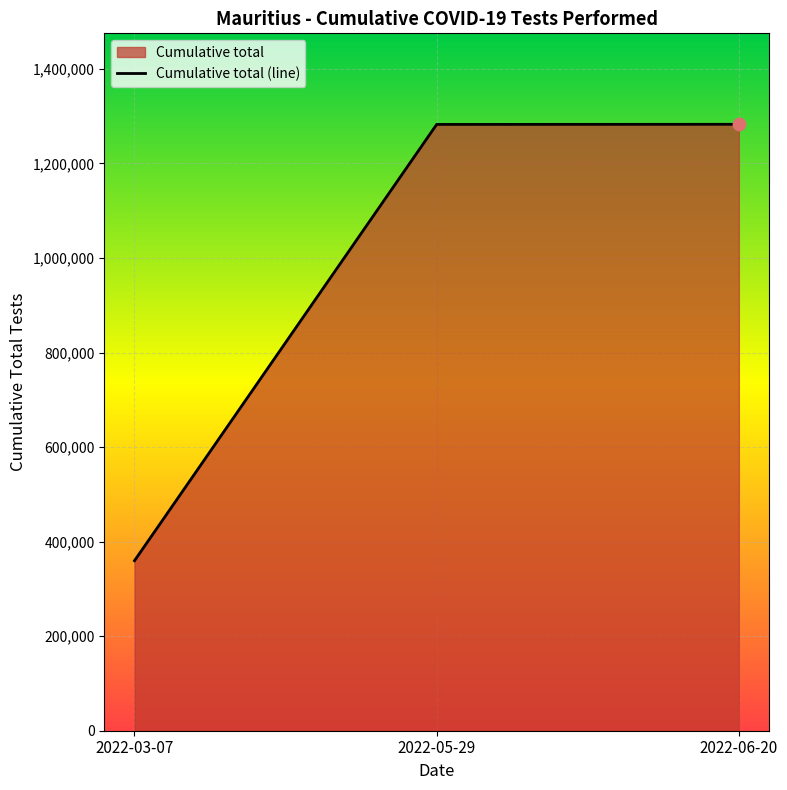

What is the change in value from 2022-05-29 to 2022-06-20?

+268